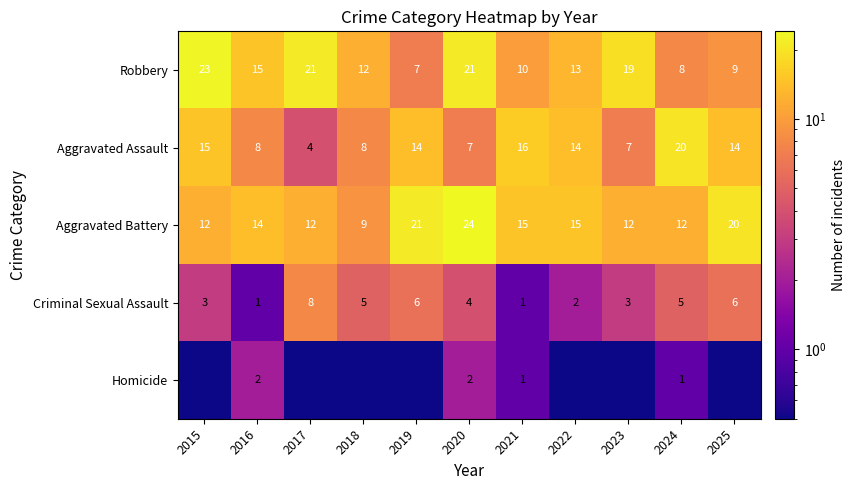

True or false: Aggravated Assault has a value of 4.3 at 2016.

False